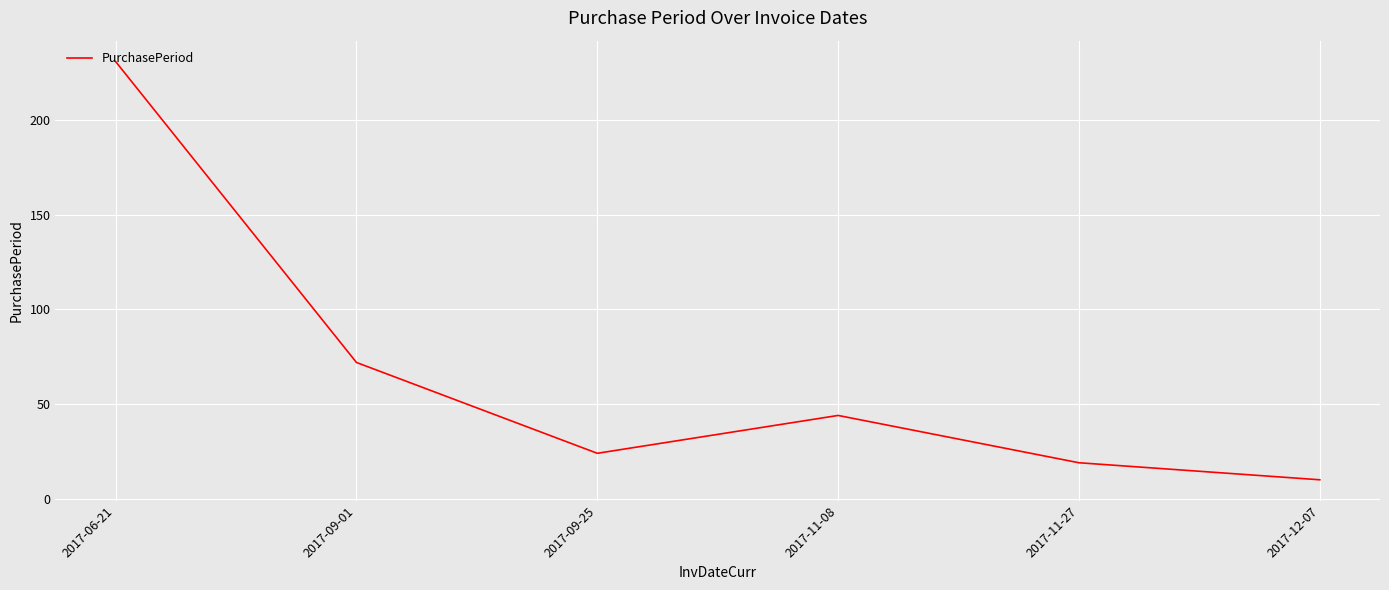

Does the chart display data point markers on the line(s)?

No